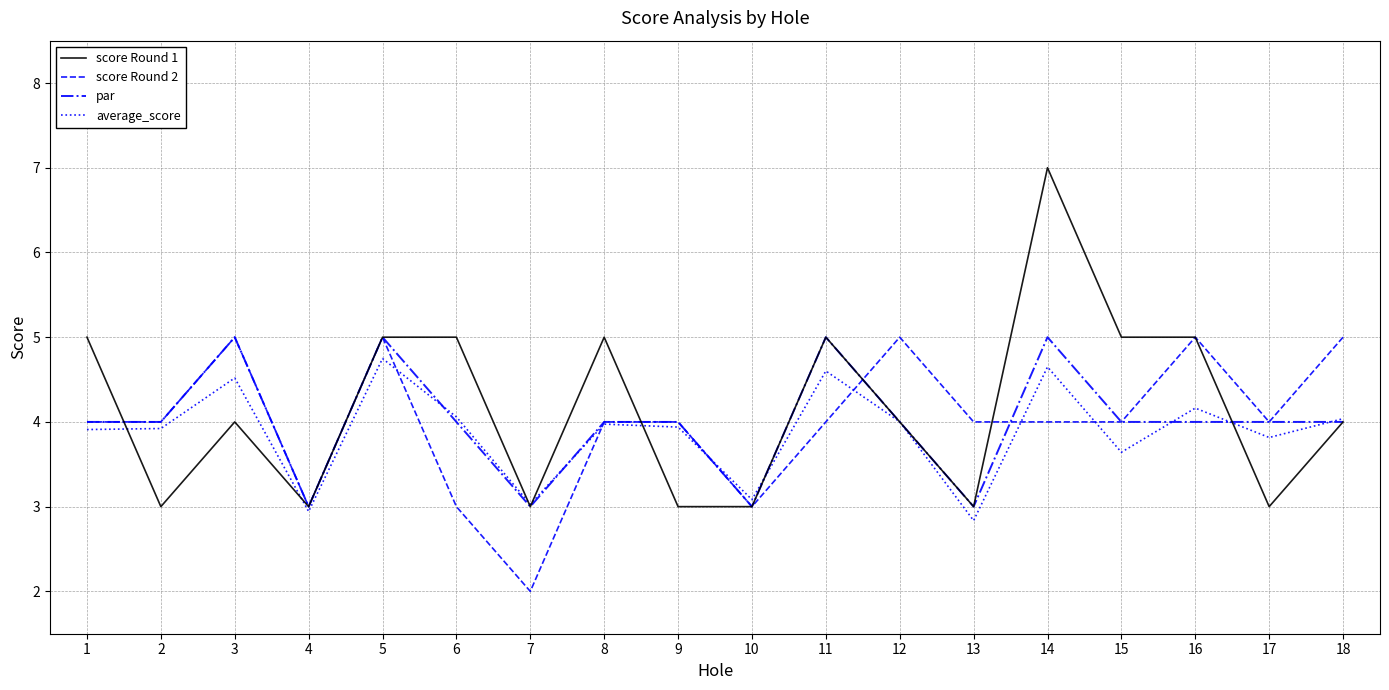

Read the score Round 1 value at 10.

3.0